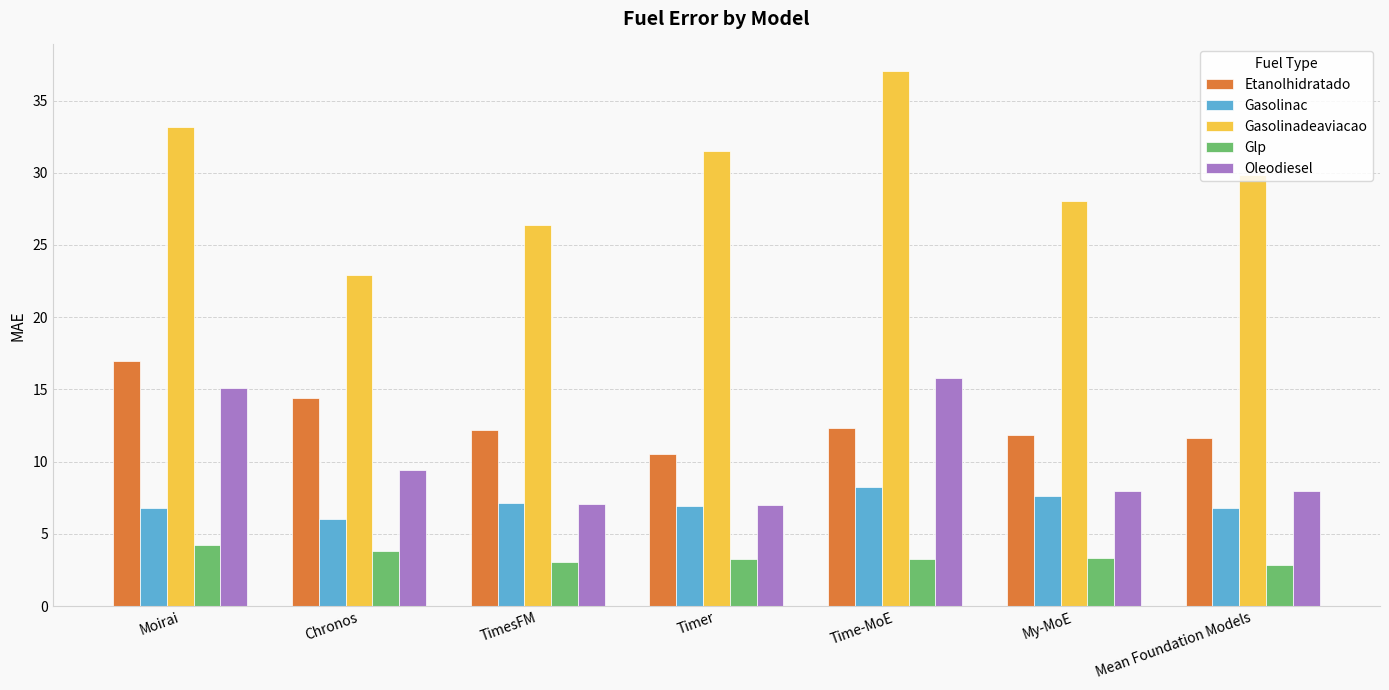

Between Chronos and Timer, which series saw the biggest shift?

Gasolinadeaviacao